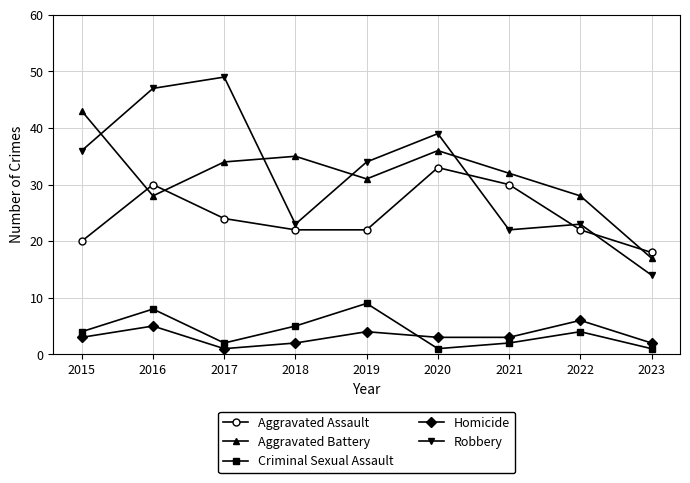

How many lines are shown in the chart?

5